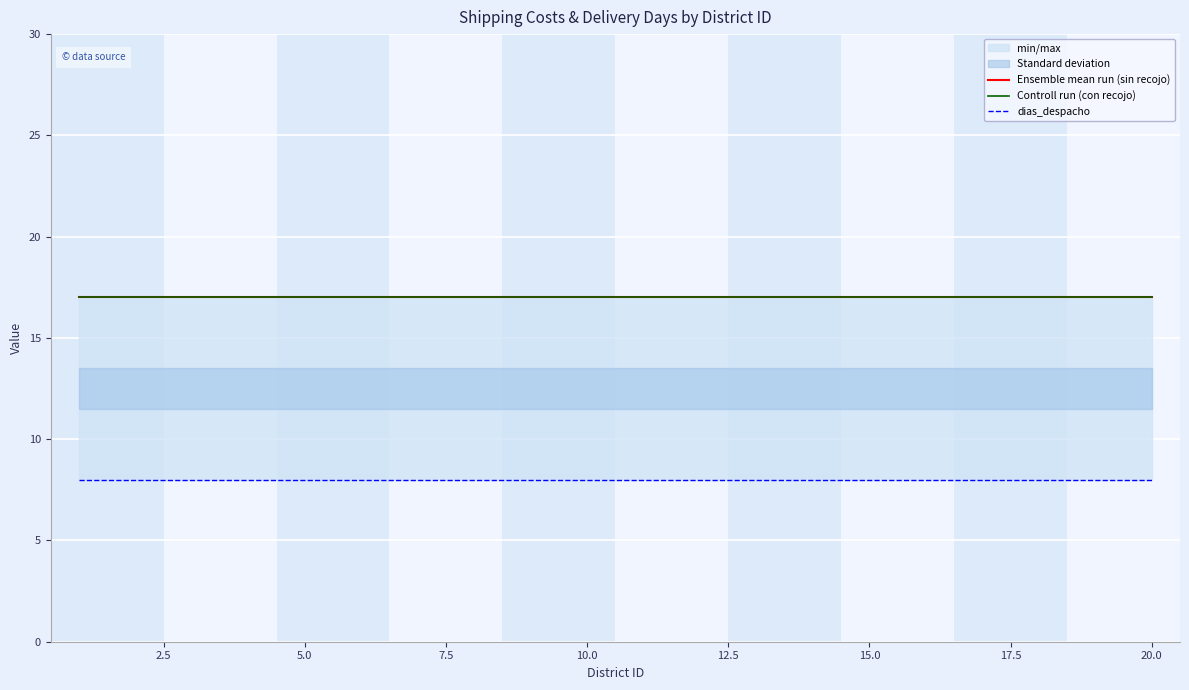

Between 13 and 22.5, which is larger?

13